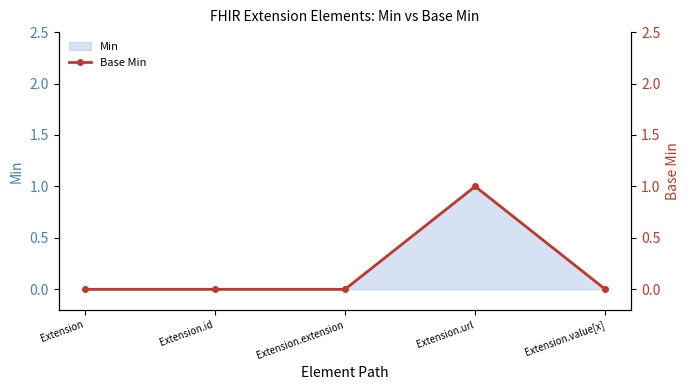

The chart shows a value of 0 at Extension.extension. True or false?

True